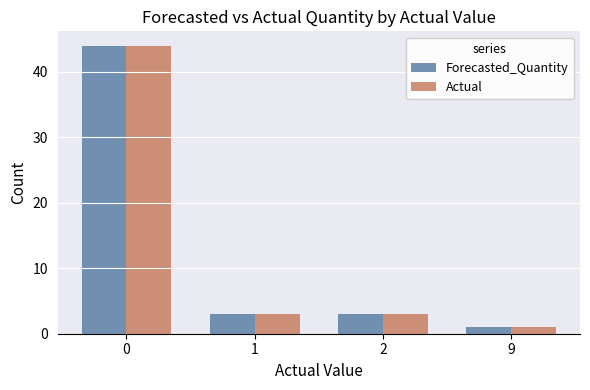

How many groups of bars are there?

4